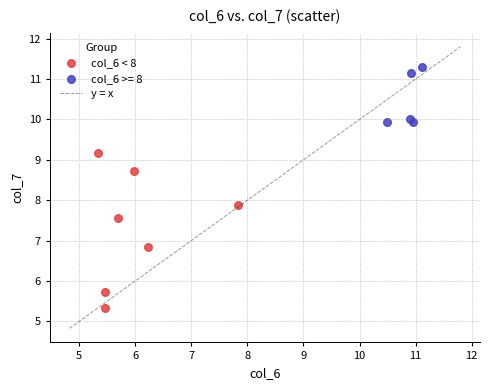

Which series reaches the maximum Y coordinate?

col_6 >= 8